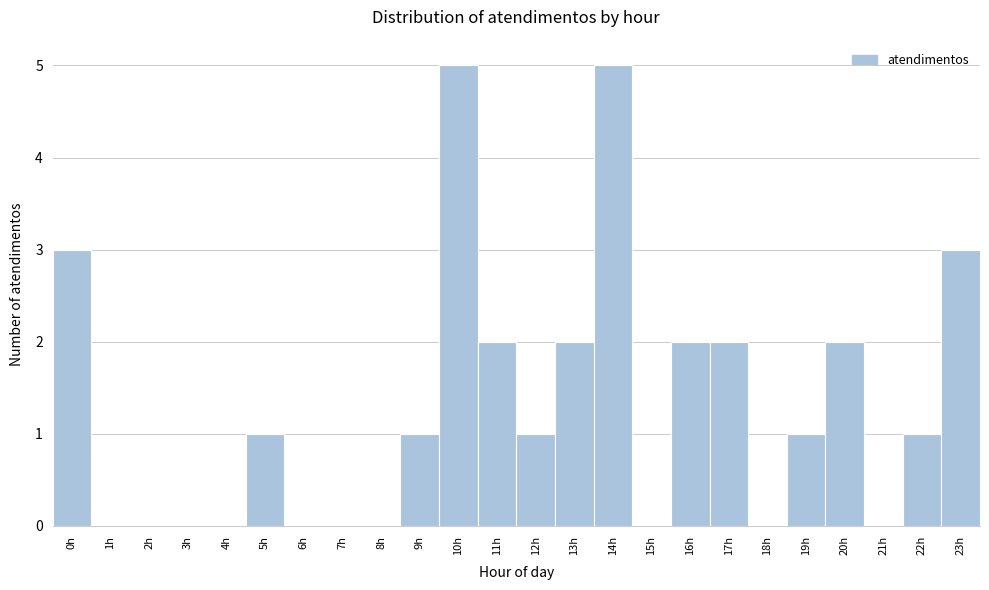

How tall is the bar that spans 9.5 to 10.5 on the x-axis? The values are not printed on the chart, so give them approximately, as read against the axis.

5